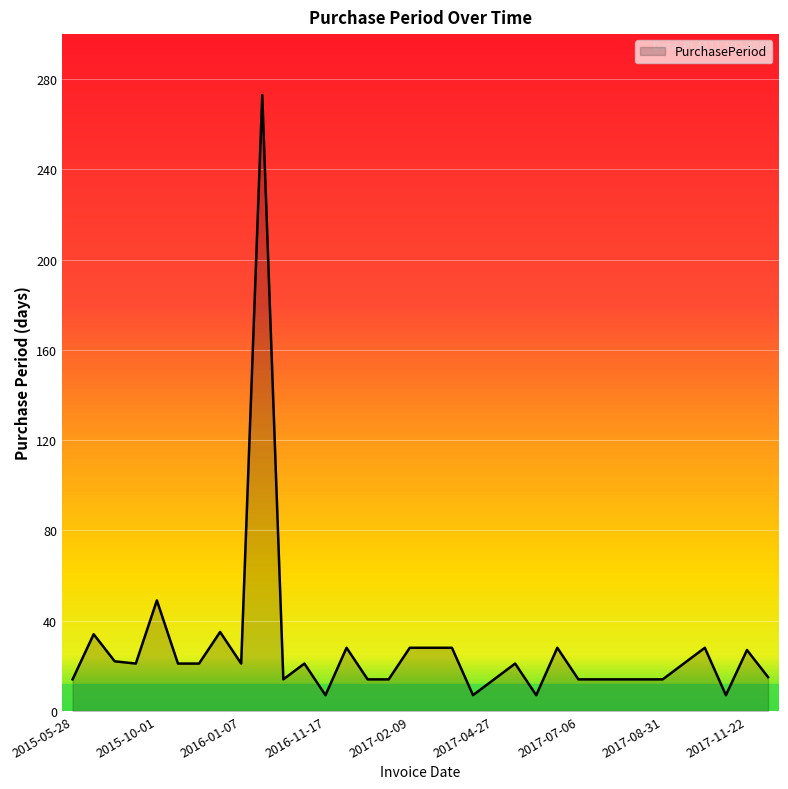

What is the difference between the second highest and second lowest values?

42